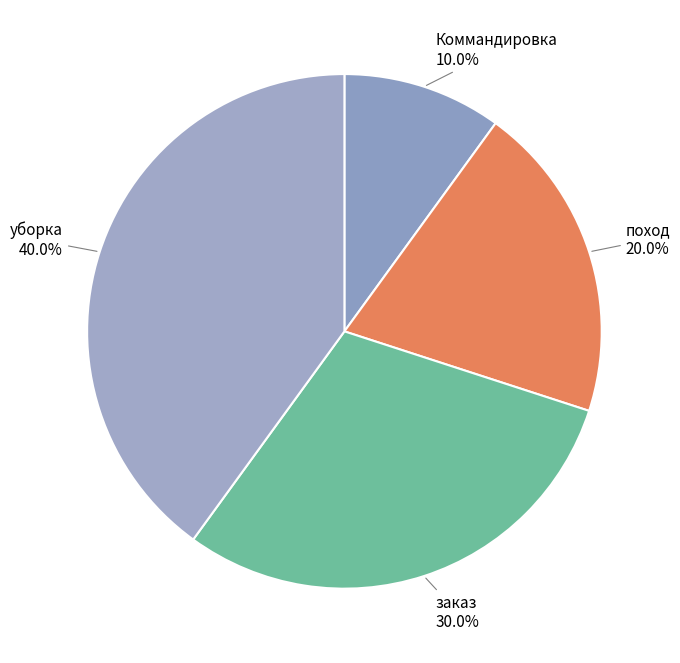

How many segments does this pie chart have?

4